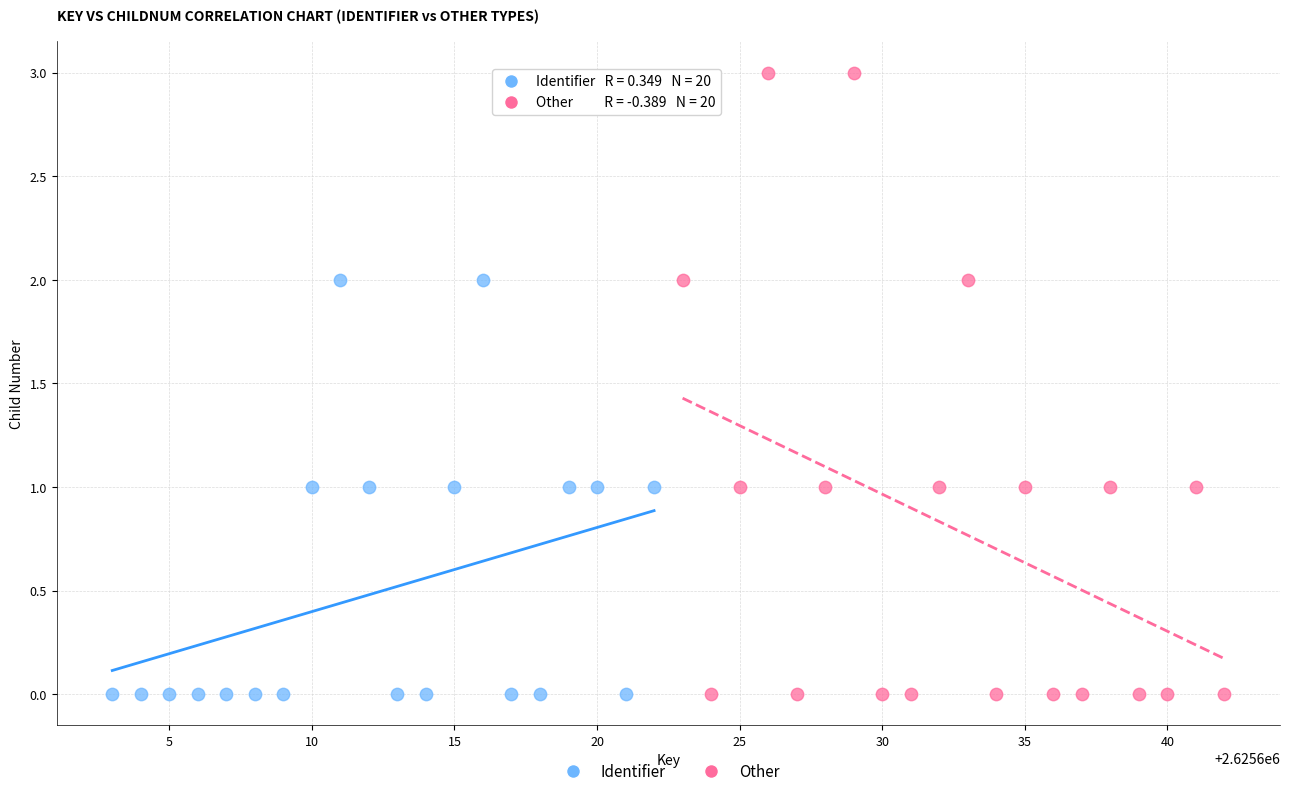

Which series has the widest spread of Y values?

Other